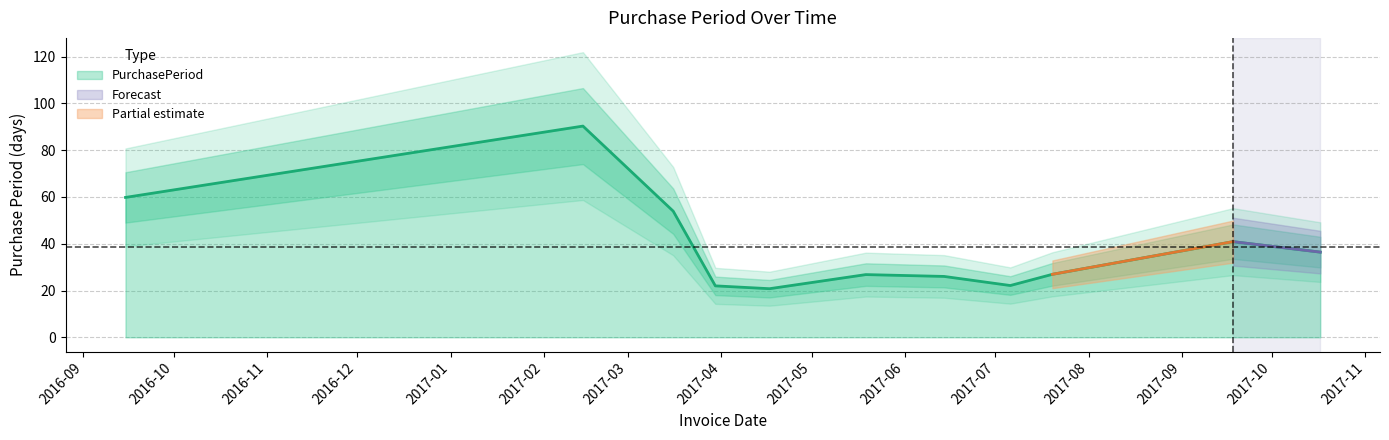

What is the average value?

39